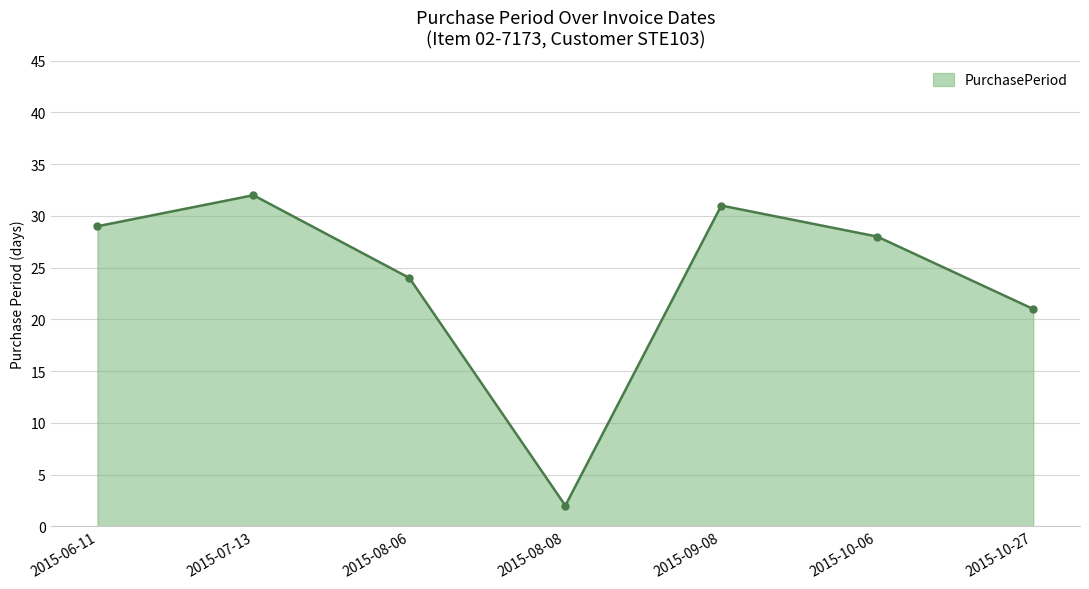

What is the label of the 7th point from the right?

2015-06-11